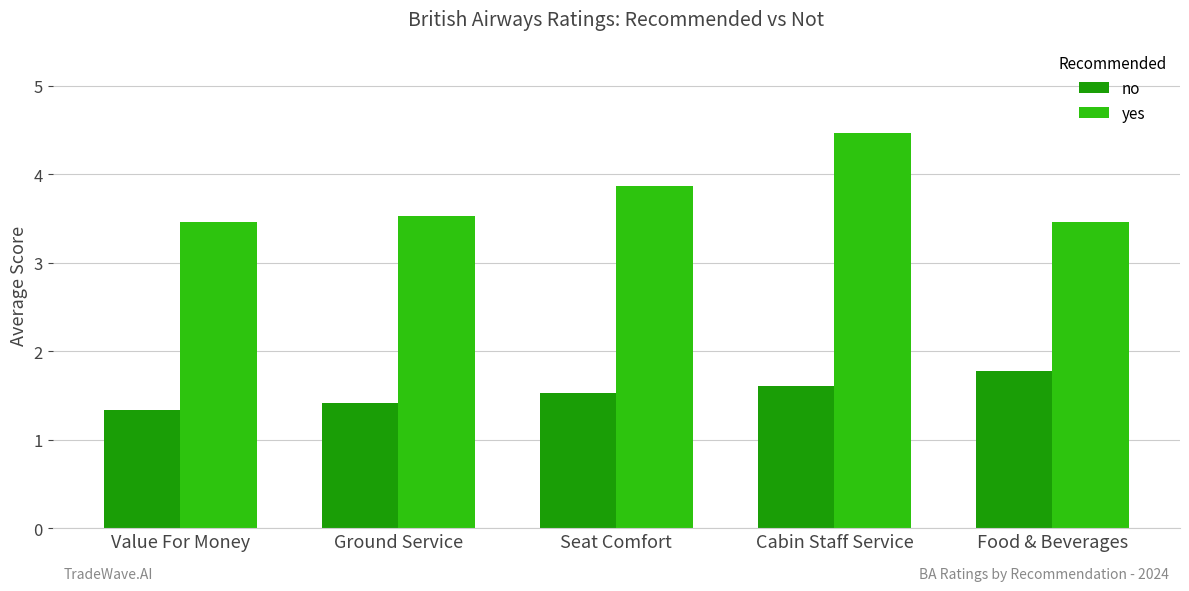

Which category has the highest value in the yes series?

Cabin Staff Service